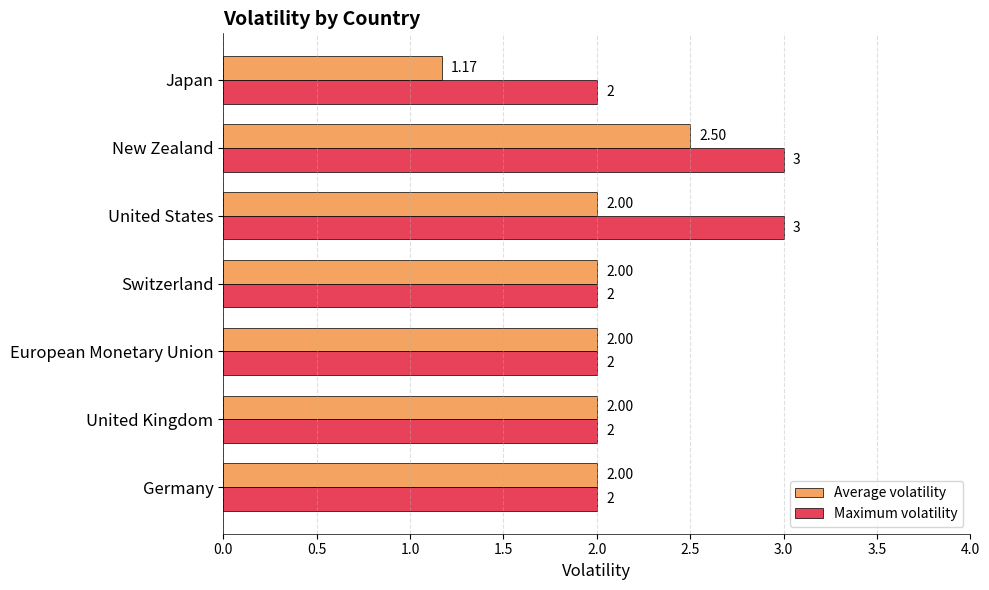

List the series in order of their overall mean, lowest first.

Average volatility, Maximum volatility